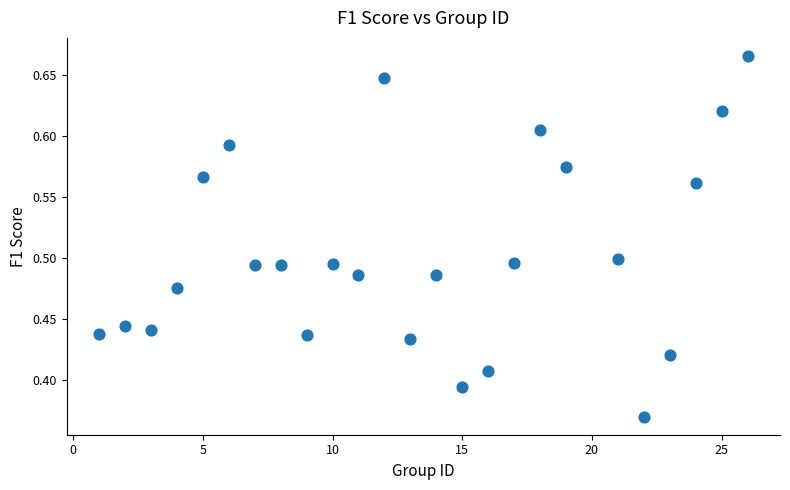

What is the range of Y values (max minus min)?

0.3